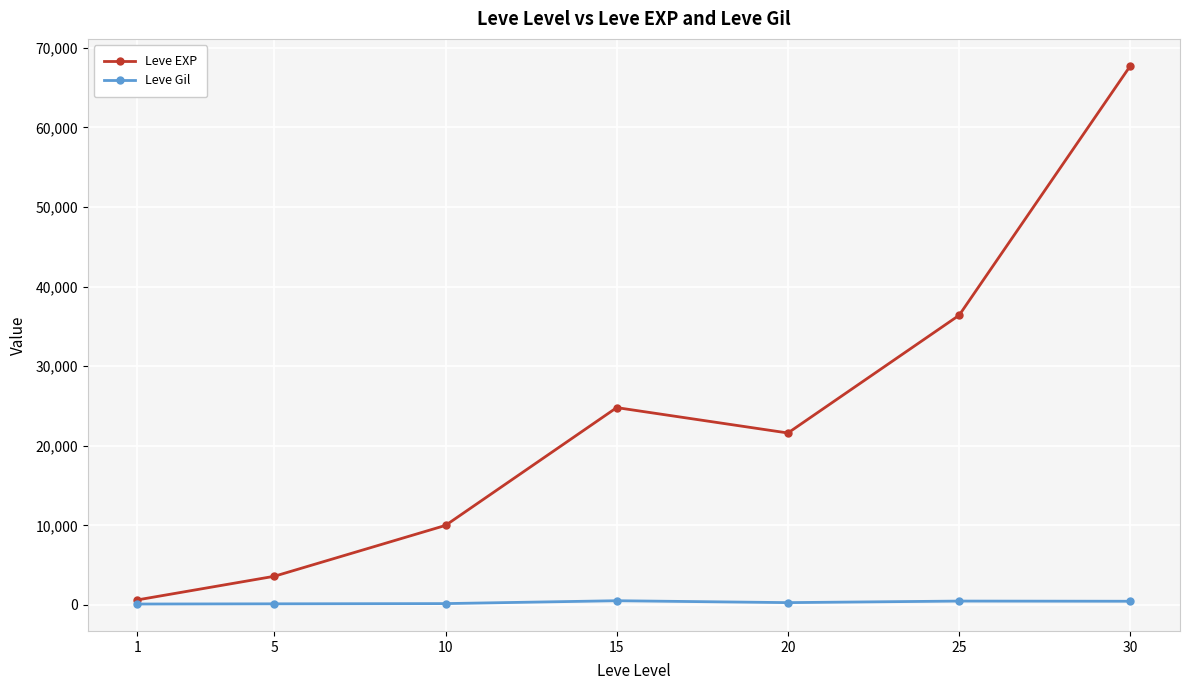

What is the sum of all Leve EXP values?

164730